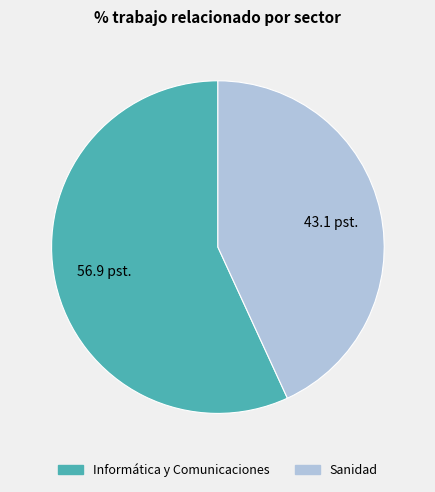

Is the sum of Sanidad and Informática y Comunicaciones greater than half?

Yes